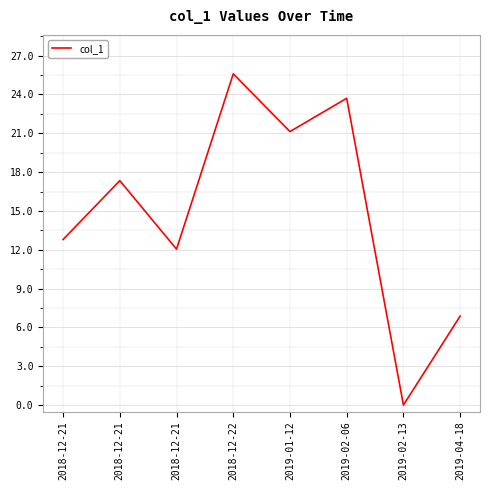

Rank the categories by value from lowest to highest.

2019-02-13, 2019-04-18, 2018-12-21, 2018-12-21, 2018-12-21, 2019-01-12, 2019-02-06, 2018-12-22